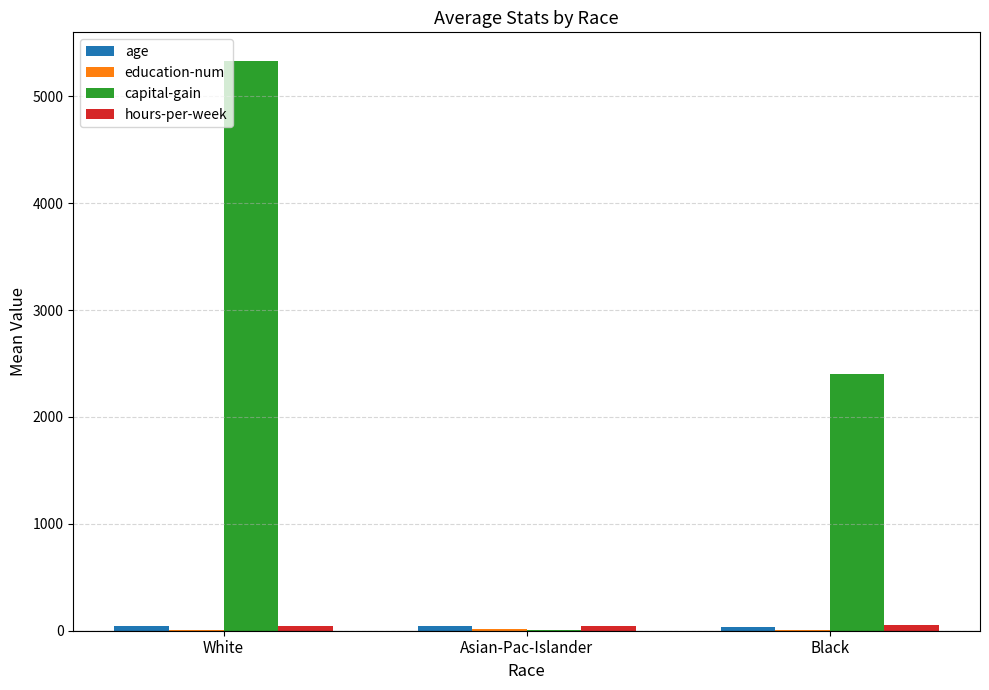

Which series changed the most between Asian-Pac-Islander and Black?

capital-gain